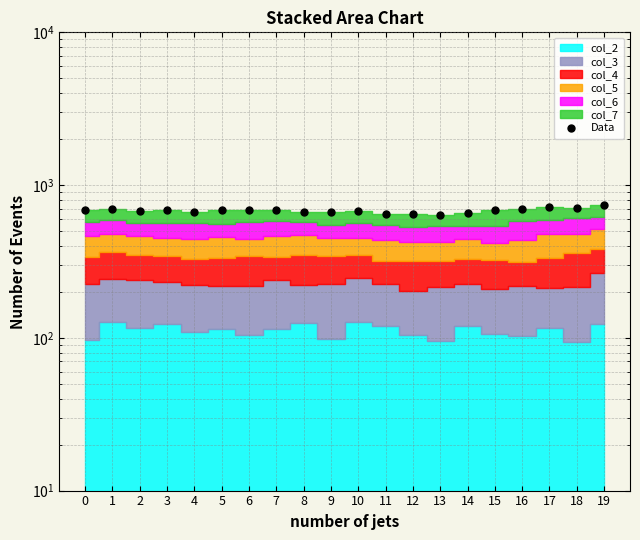

Which has a higher value, 12 or 4?

4